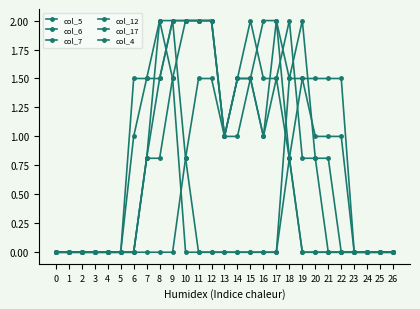

How many series are shown in this chart?

6